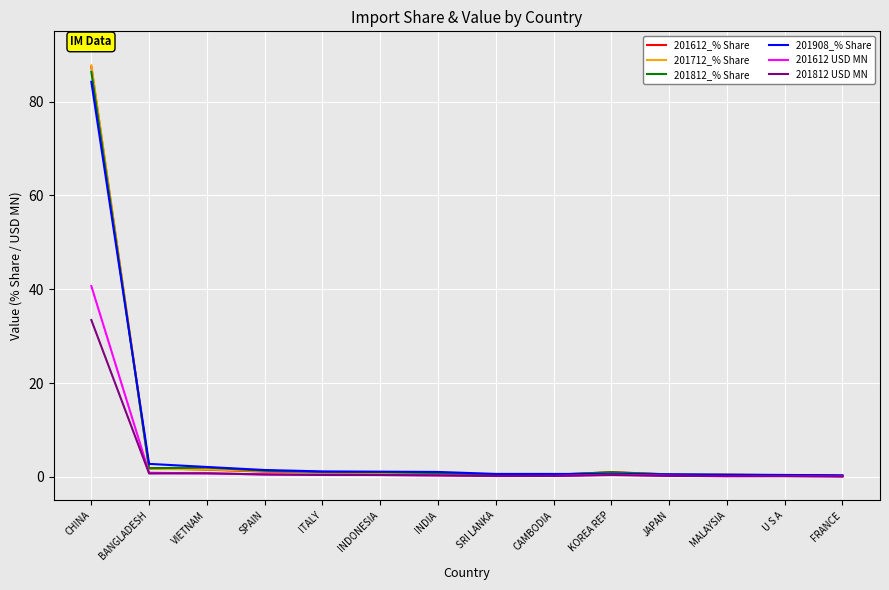

Does the chart display data point markers on the line(s)?

No